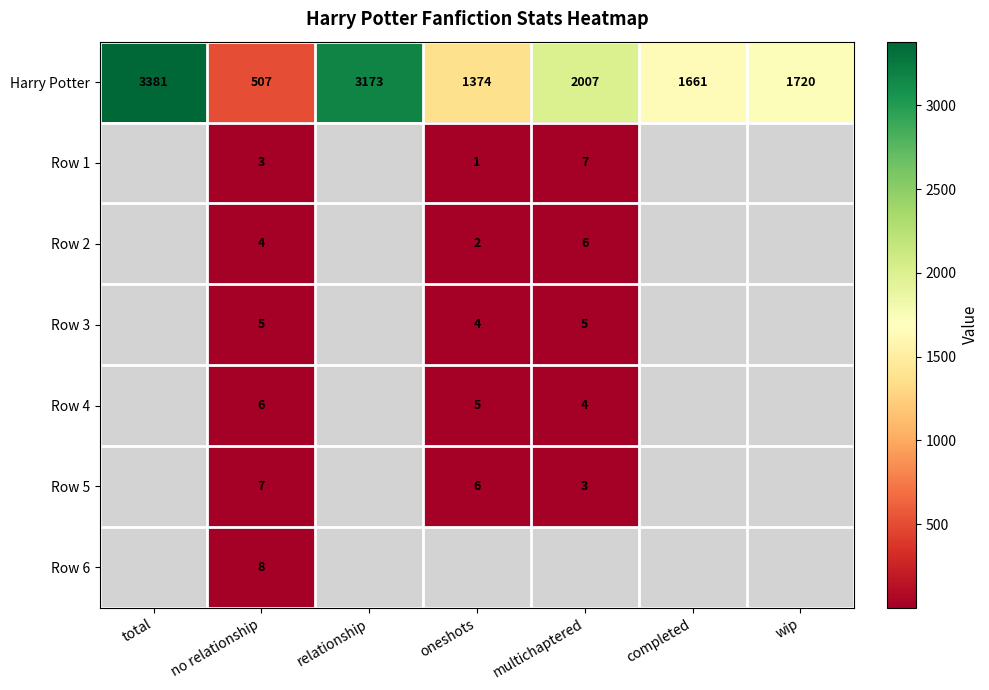

Is it true that Row 1 equals 7 at multichaptered?

True